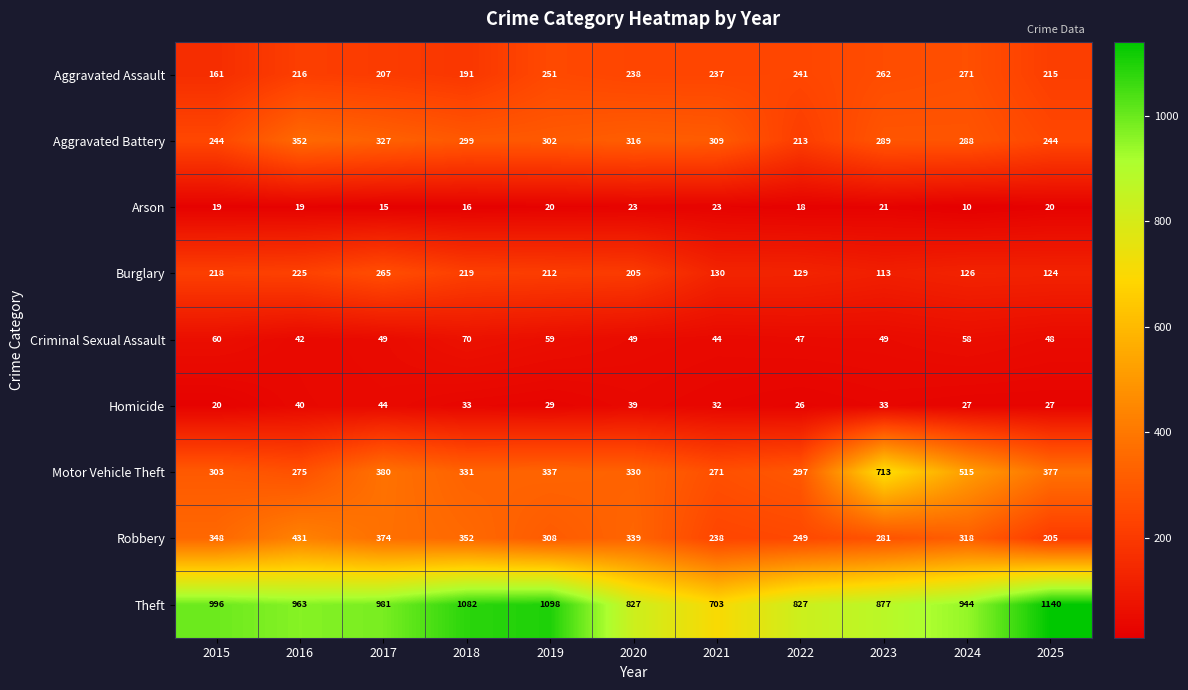

What is the sum of all Theft values?

10438